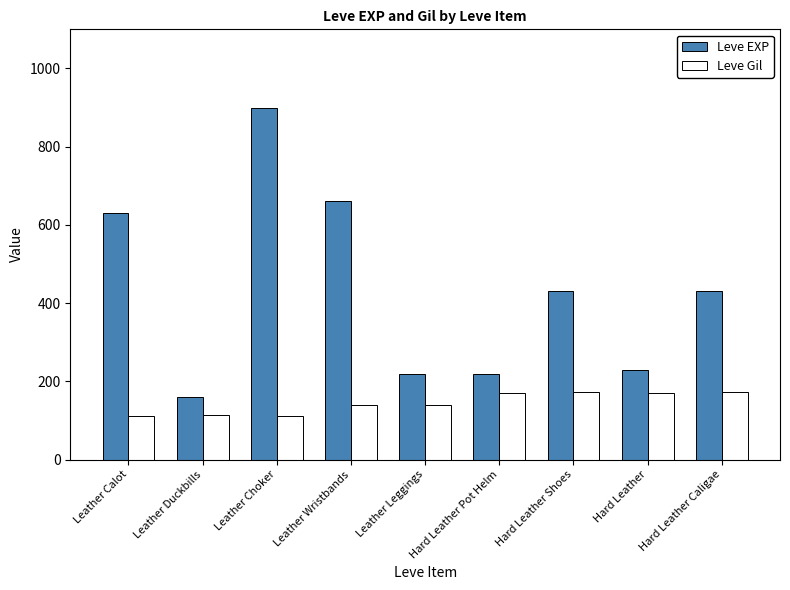

How many bars are there in each group?

2